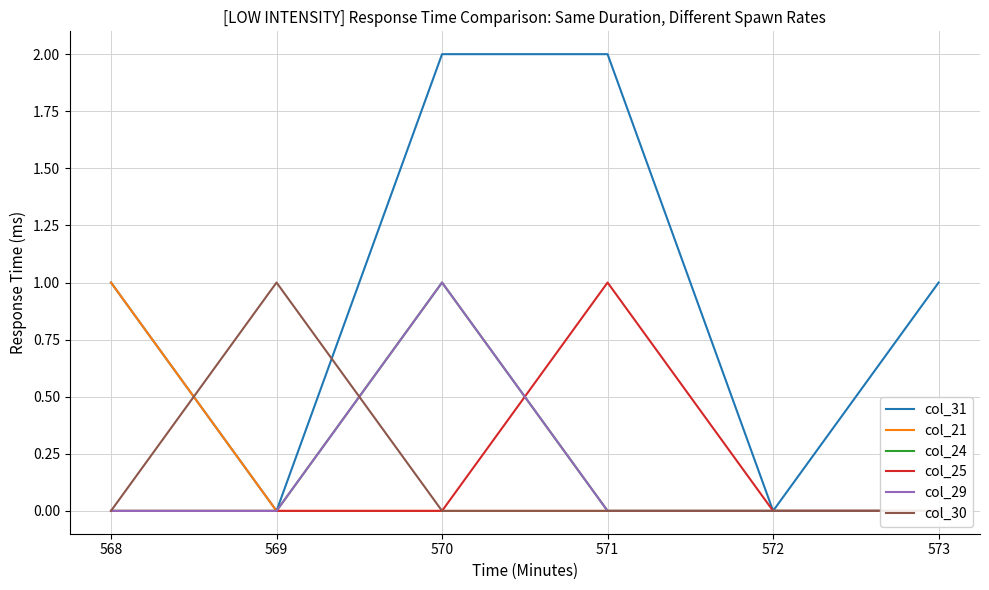

True or false: col_24 has a value of 0 at 569.

False